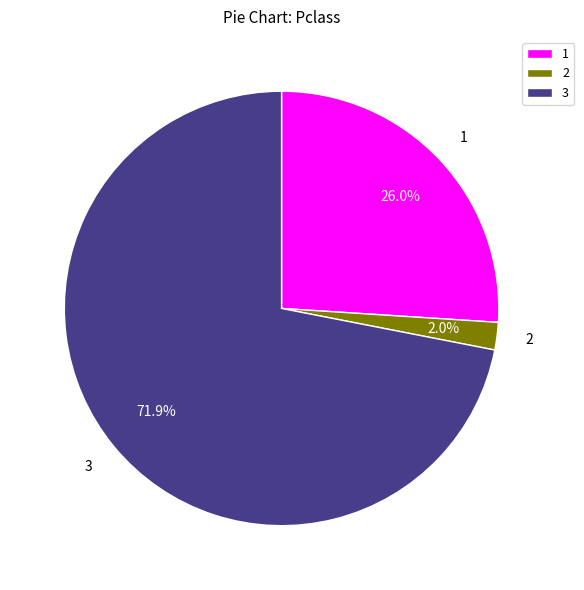

How many segments does this pie chart have?

3